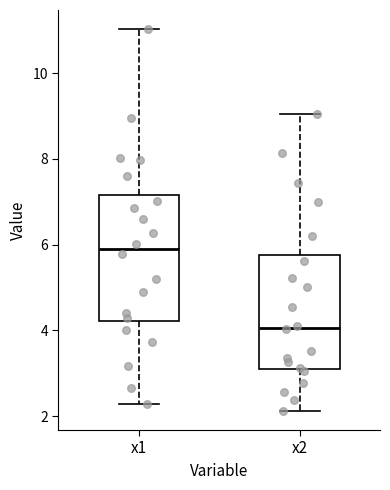

Reading left to right, read every box against the y-axis: the position of its median line, the range the box covers, and the ends of its whiskers. The values are not printed on the chart, so give them approximately, as read against the axis.

x1: median 6.0, box 4.2 to 7.2, whiskers 2.2 to 11.0
x2: median 4.0, box 3.2 to 5.8, whiskers 2.2 to 9.0